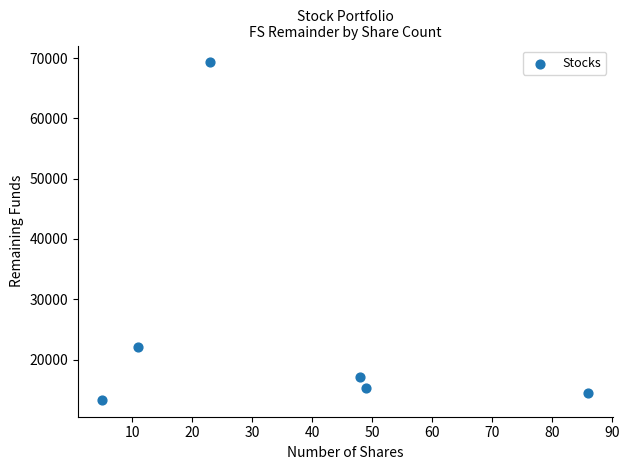

What Y value in the scatter plot is closest to 41304?

22147.4